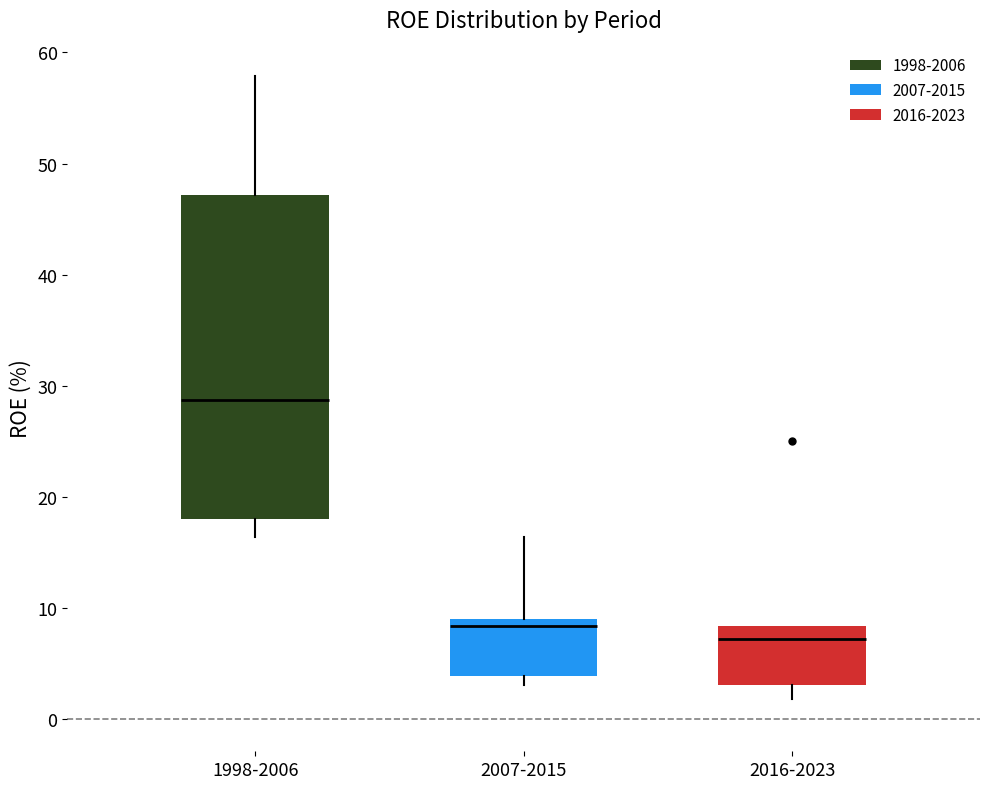

Reading left to right, read every box against the y-axis: the position of its median line, the range the box covers, and the ends of its whiskers. The values are not printed on the chart, so give them approximately, as read against the axis.

1998-2006: median 29, box 18 to 47, whiskers 16 to 58
2007-2015: median 8, box 4 to 9, whiskers 3 to 16
2016-2023: median 7, box 3 to 8, whiskers 2 to 8